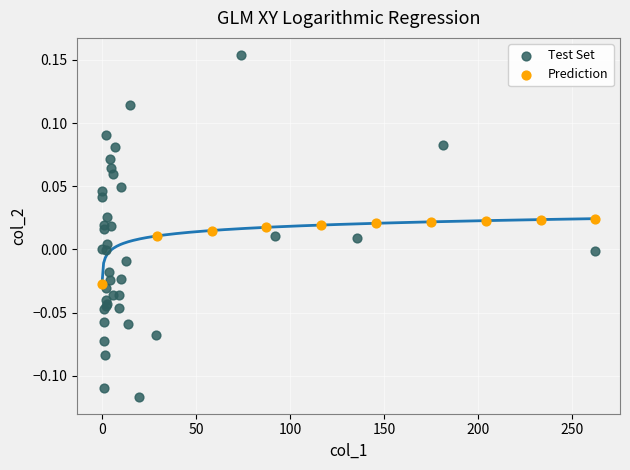

Which series reaches the minimum Y coordinate?

Test Set